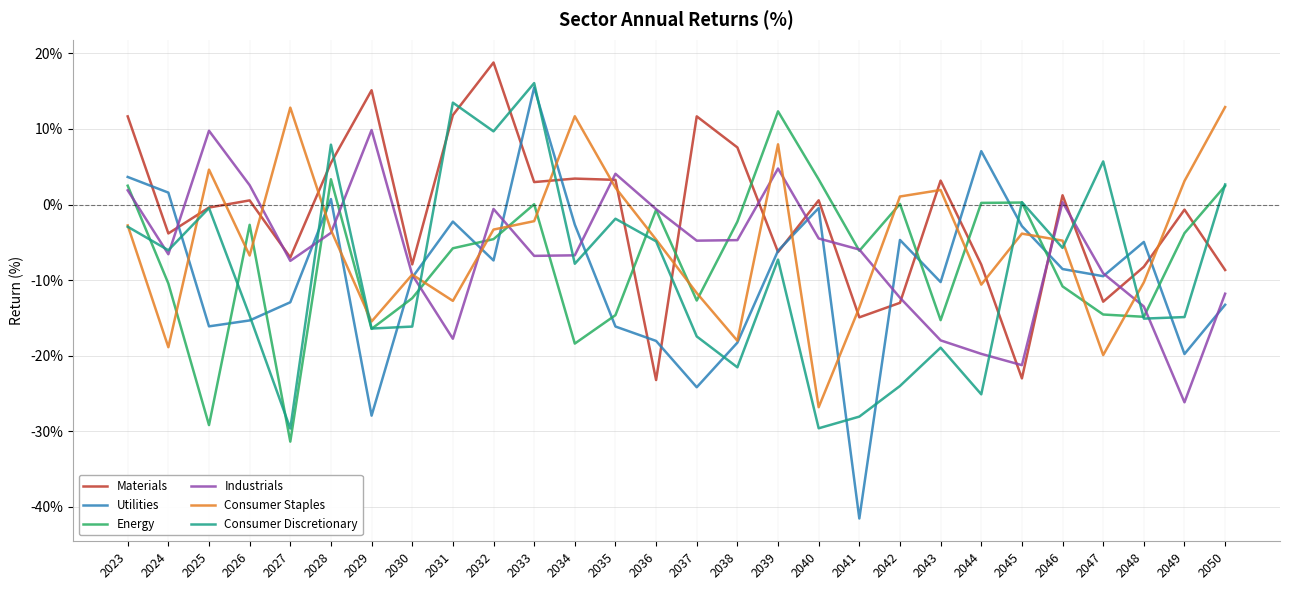

What is the approximate value of Consumer Staples at 2038?

-18.0